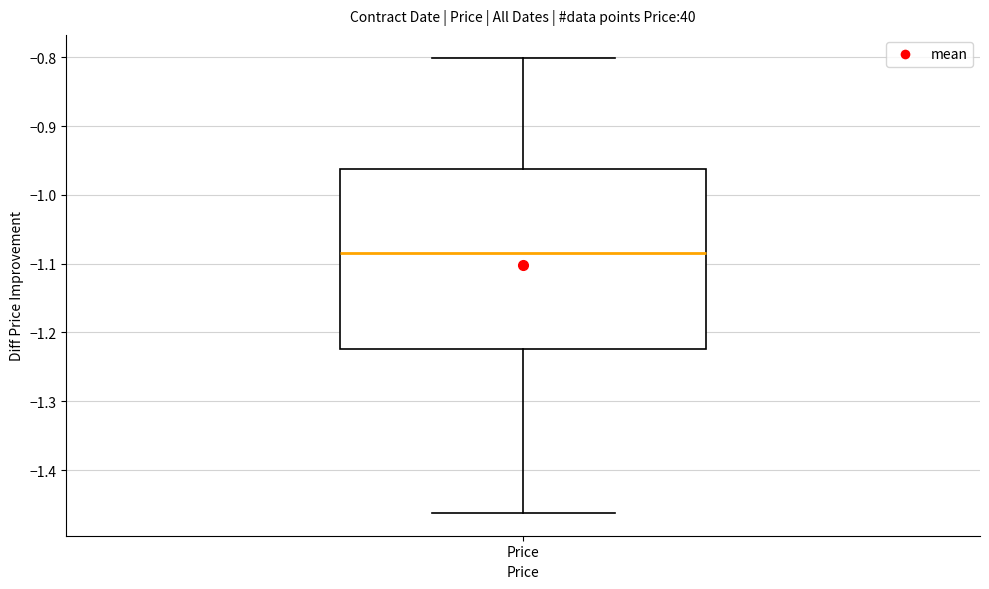

Where does the lower whisker of the box for Price end on the y-axis? The values are not printed on the chart, so give them approximately, as read against the axis.

-1.46